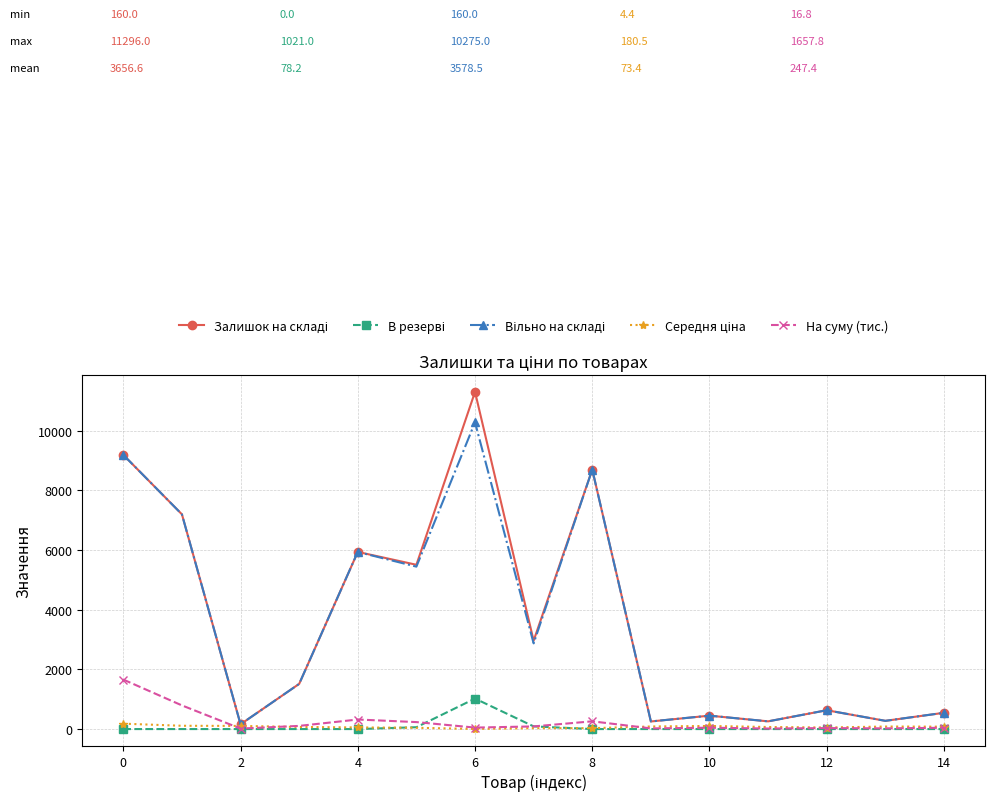

At how many categories does at least one series exceed 9072?

2